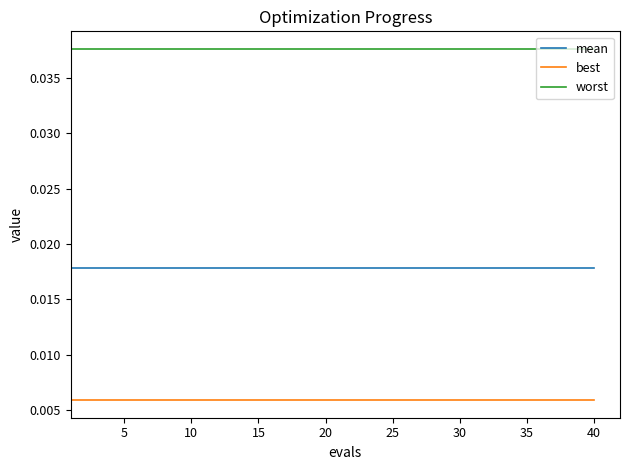

List the series in order of their overall mean, highest first.

worst, mean, best